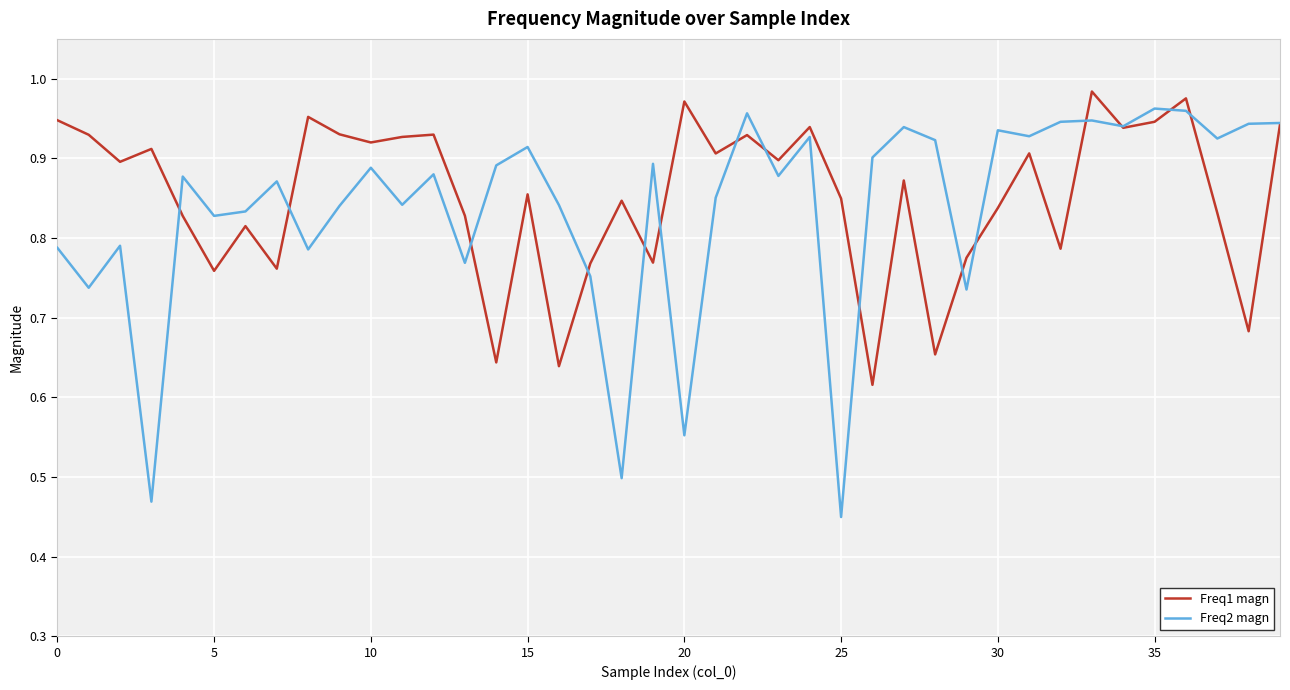

Which series has the largest range (max minus min)?

Freq2 magn